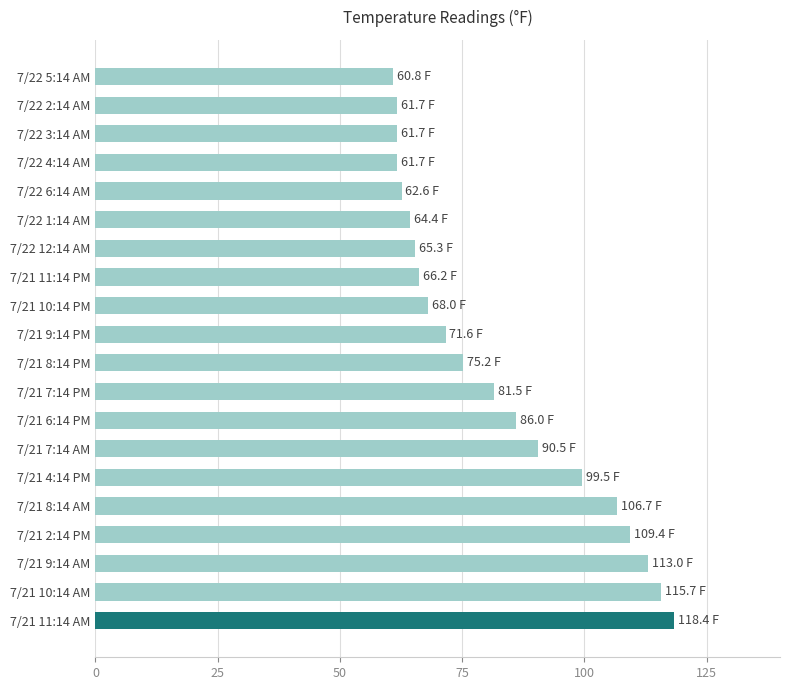

What is the difference between the second highest and minimum values?

54.9